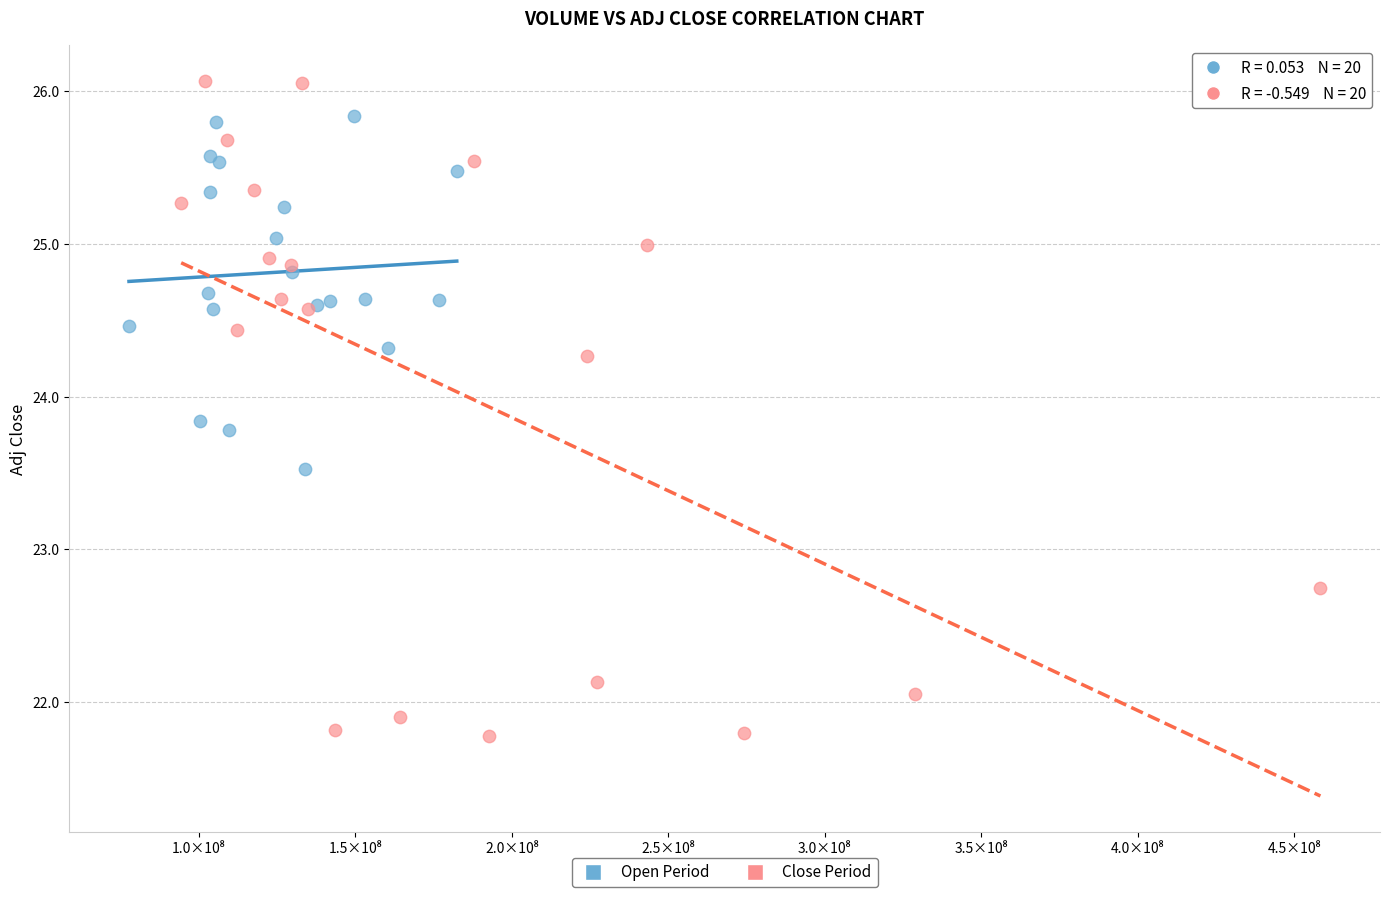

What are all the series names shown in the legend?

Open Period, Close Period